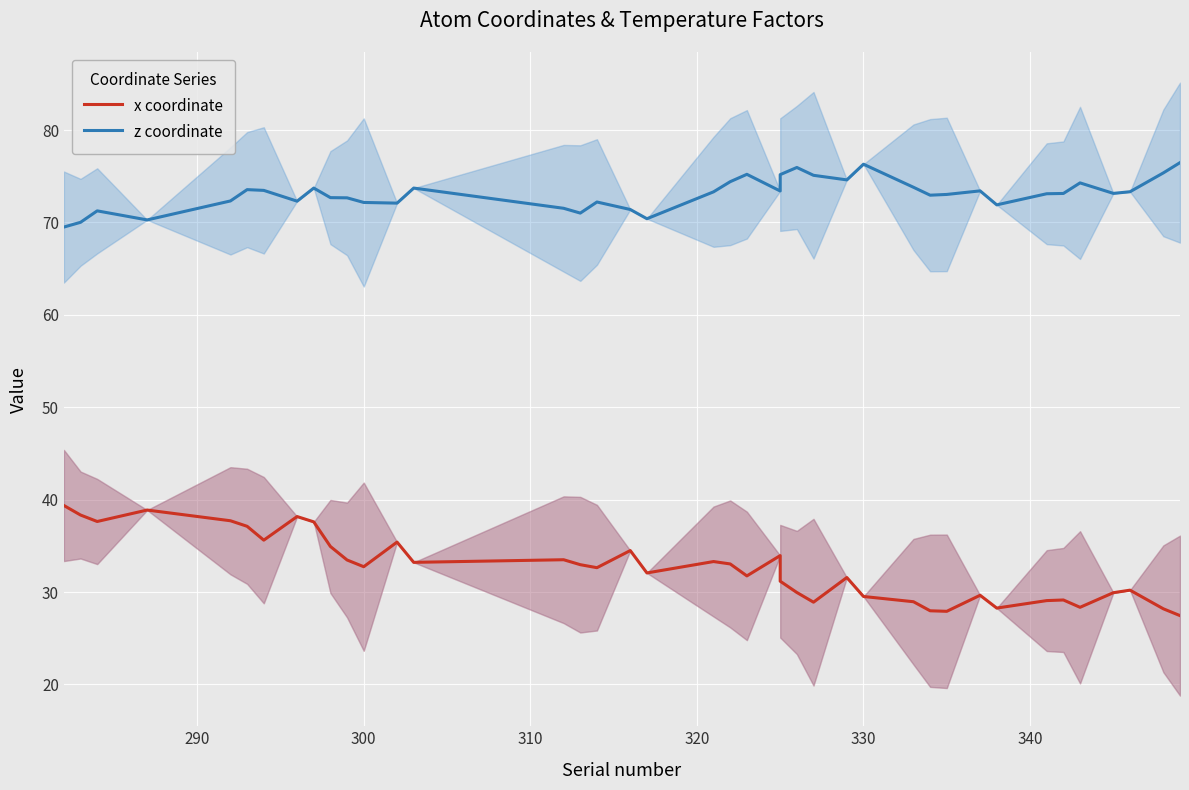

Which series has the widest spread of values?

x coordinate